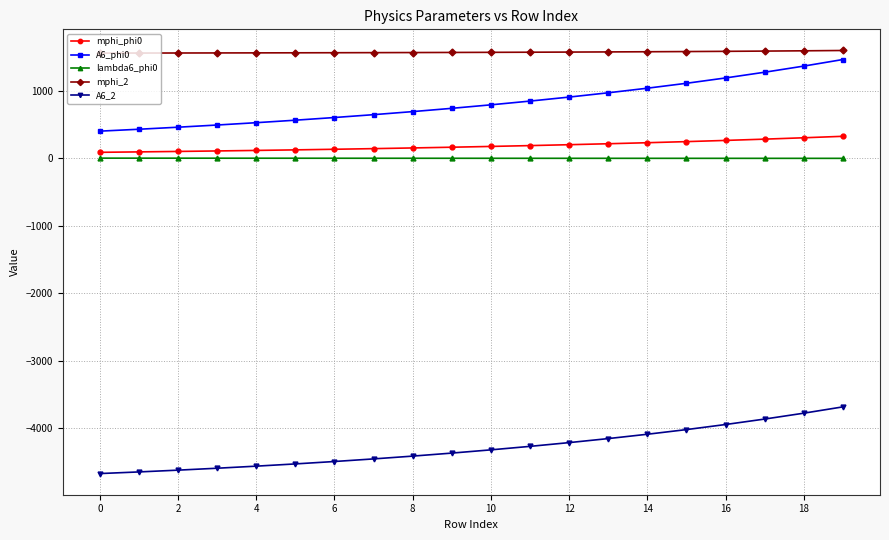

Which series has the widest spread of values?

A6_phi0